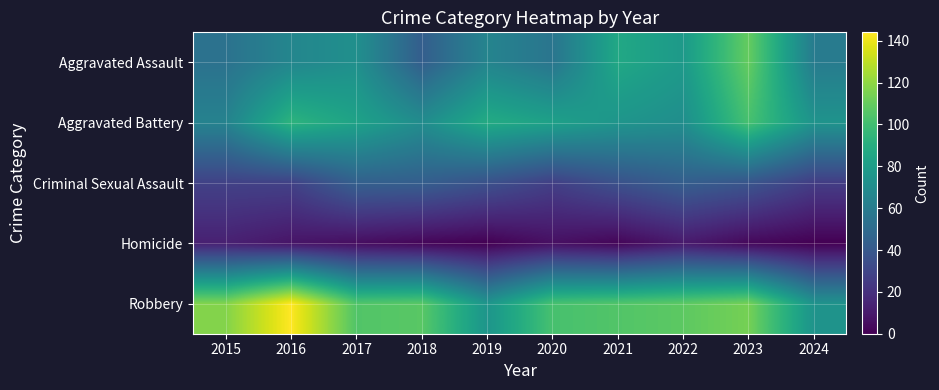

What is the total value across all series at 2021?

304